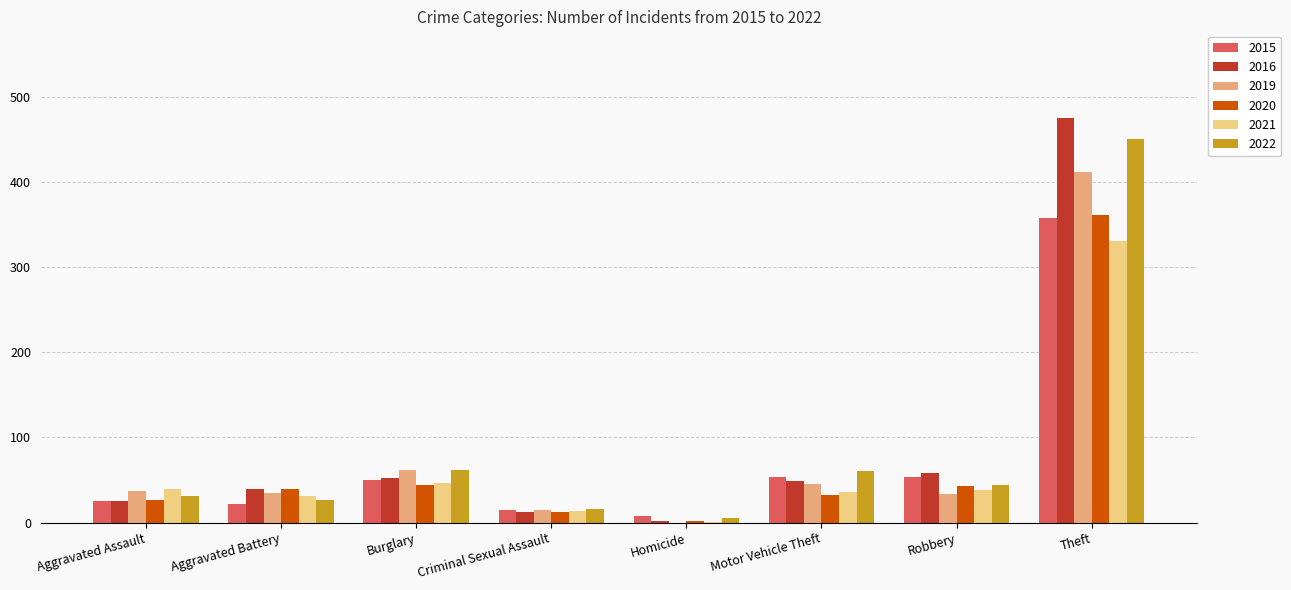

What is the sum of the 2022 values at Motor Vehicle Theft and Homicide?

65